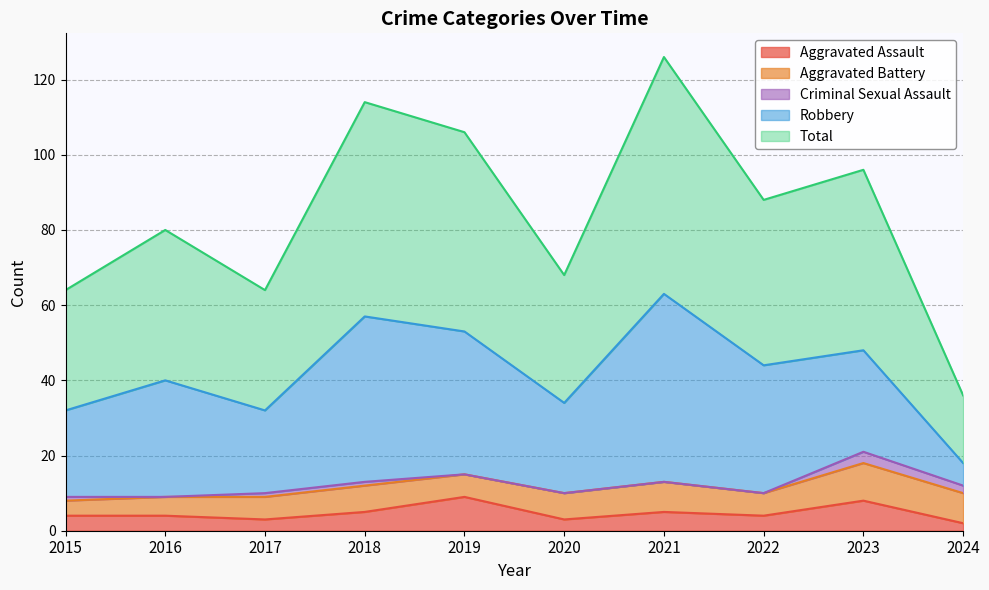

Reading left to right, extract all data points from this chart.

Aggravated Assault: 2015=4	2016=4	2017=3	2018=5	2019=9	2020=3	2021=5	2022=4	2023=8	2024=2
Aggravated Battery: 2015=4	2016=5	2017=6	2018=7	2019=6	2020=7	2021=8	2022=6	2023=10	2024=8
Criminal Sexual Assault: 2015=1	2016=0	2017=1	2018=1	2019=0	2020=0	2021=0	2022=0	2023=3	2024=2
Robbery: 2015=23	2016=31	2017=22	2018=44	2019=38	2020=24	2021=50	2022=34	2023=27	2024=6
Total: 2015=32	2016=40	2017=32	2018=57	2019=53	2020=34	2021=63	2022=44	2023=48	2024=18